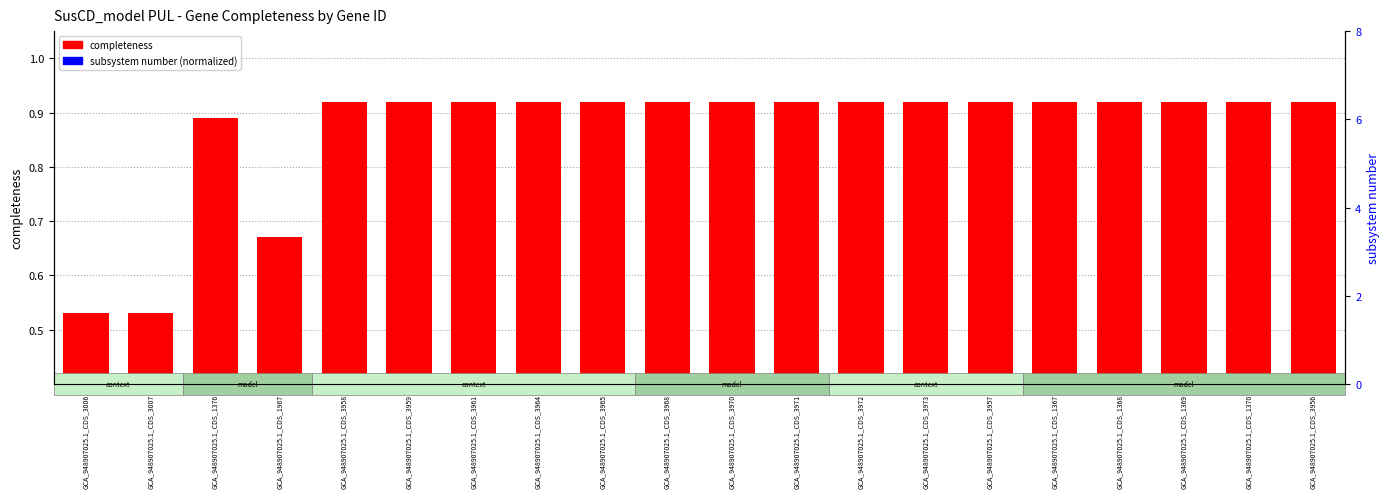

True or false: completeness has a value of 1.3 at GCA_948907025.1_CDS_1376.

False